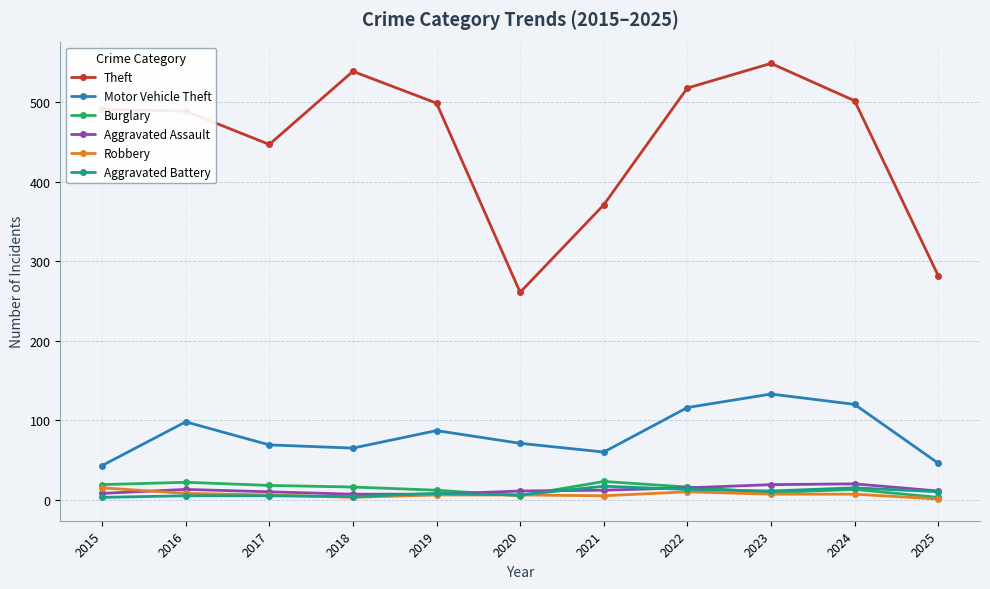

What is the highest value of the Motor Vehicle Theft series?

133